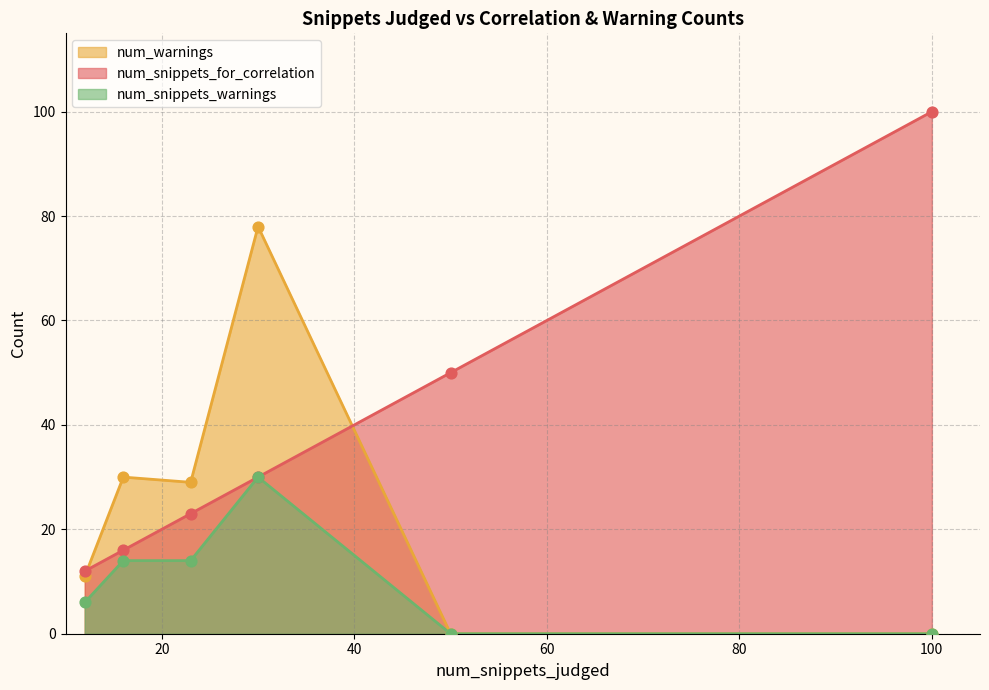

What is the total value across all series at 100?

100